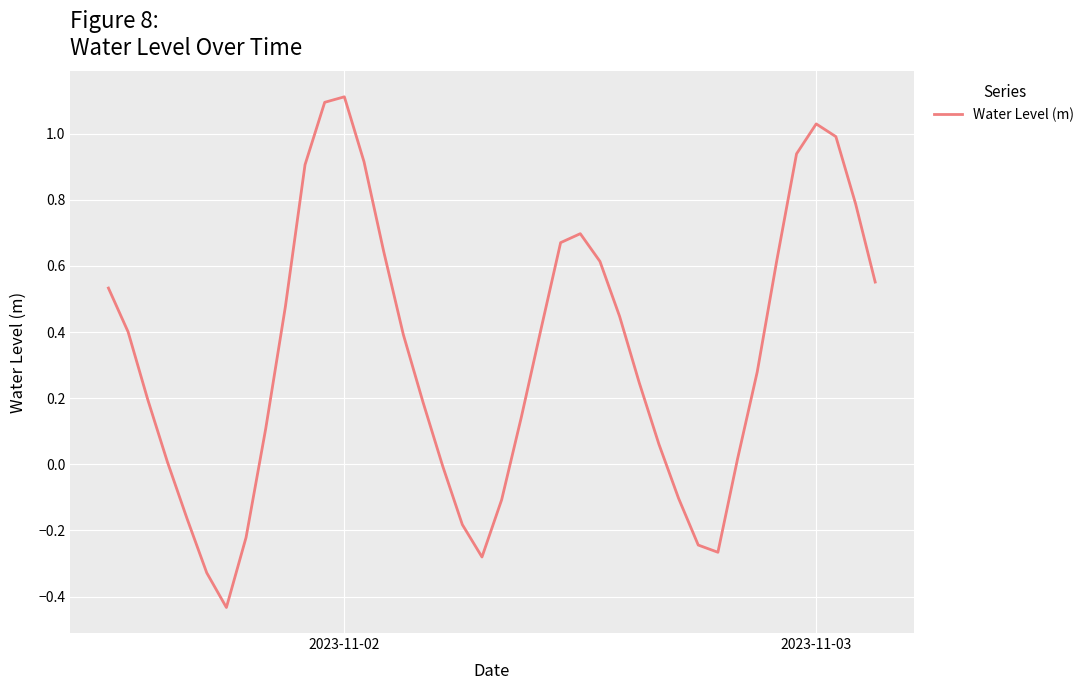

What is the sum of all values?

13.1